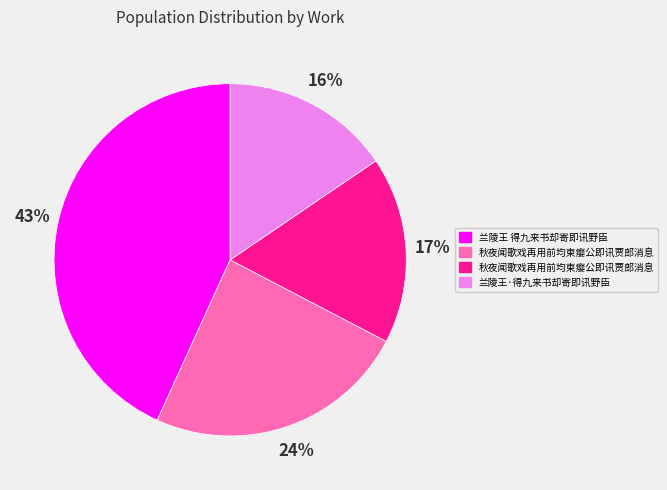

Does any single category account for the majority?

No